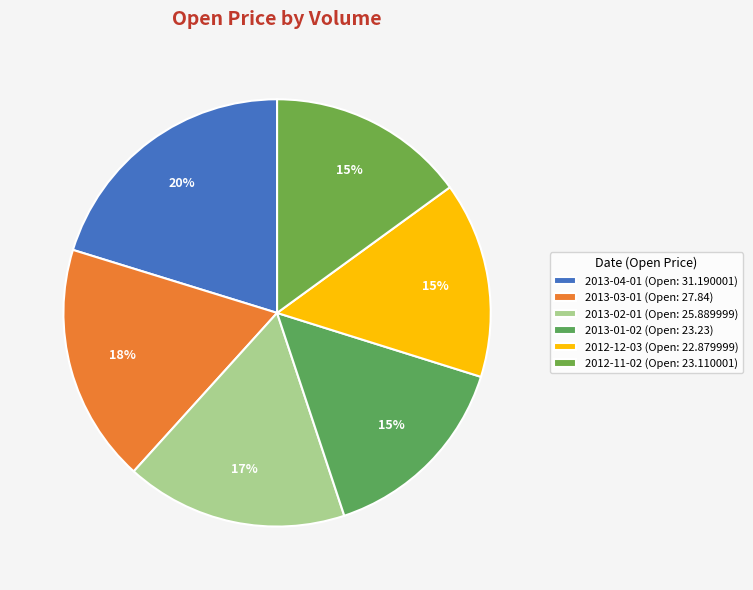

Count the number of slices in the pie.

6